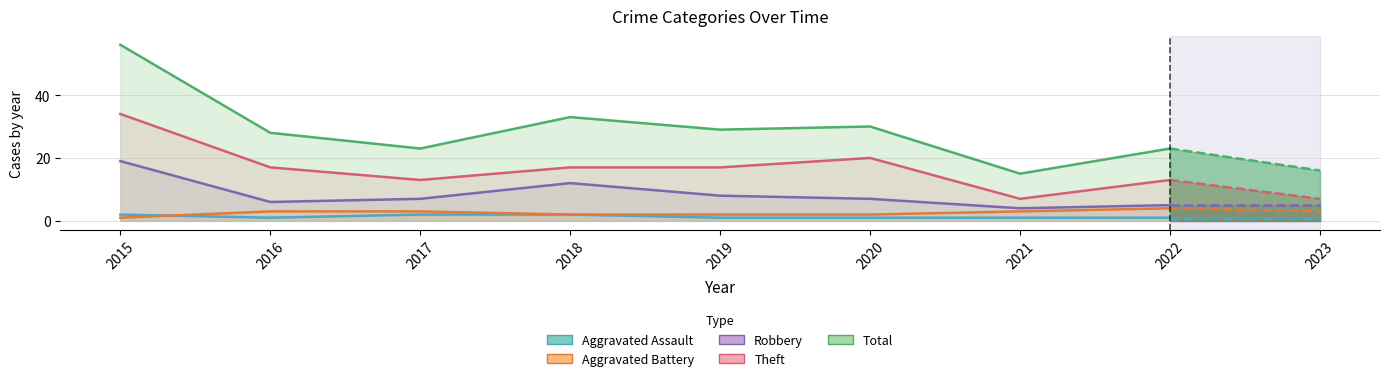

At which label does Theft reach its peak?

2015